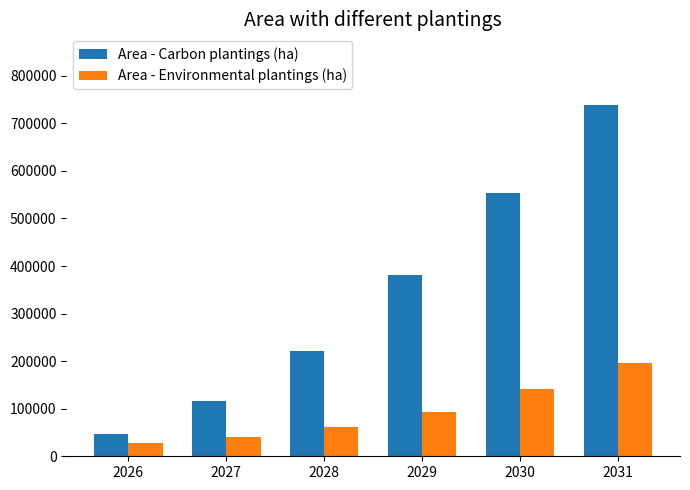

What is the value of the Area - Carbon plantings (ha) bar at the 5th from the left?

553265.1